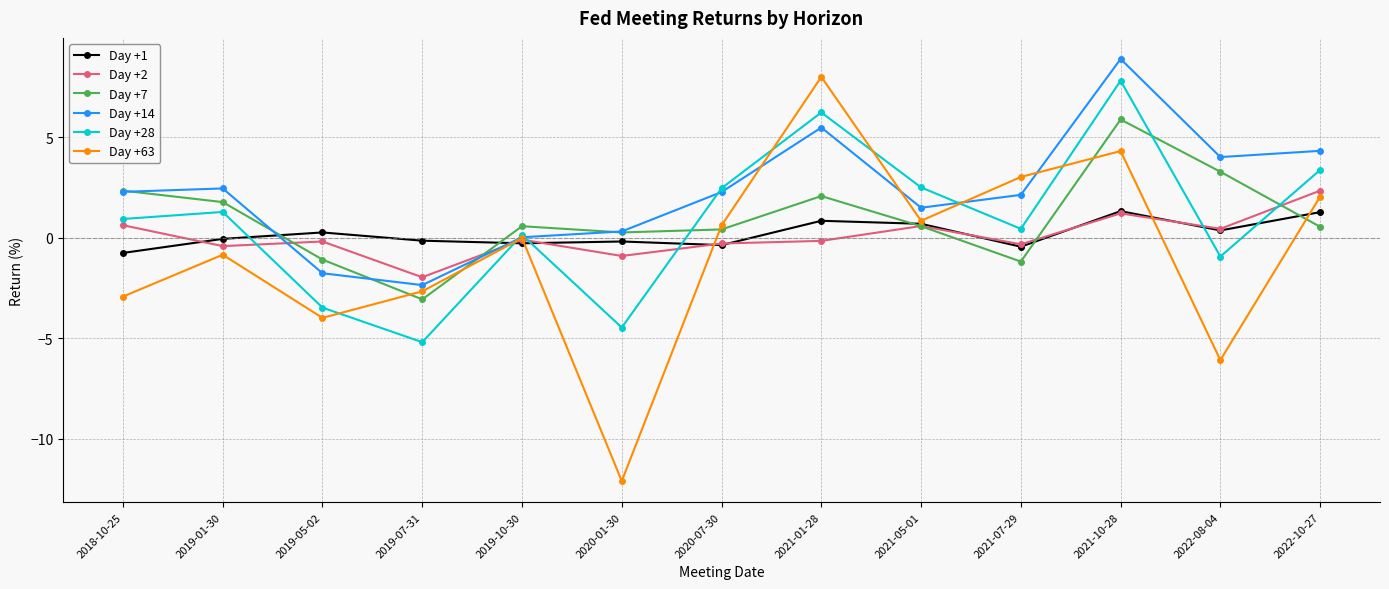

Which series has the largest range (max minus min)?

Day +63